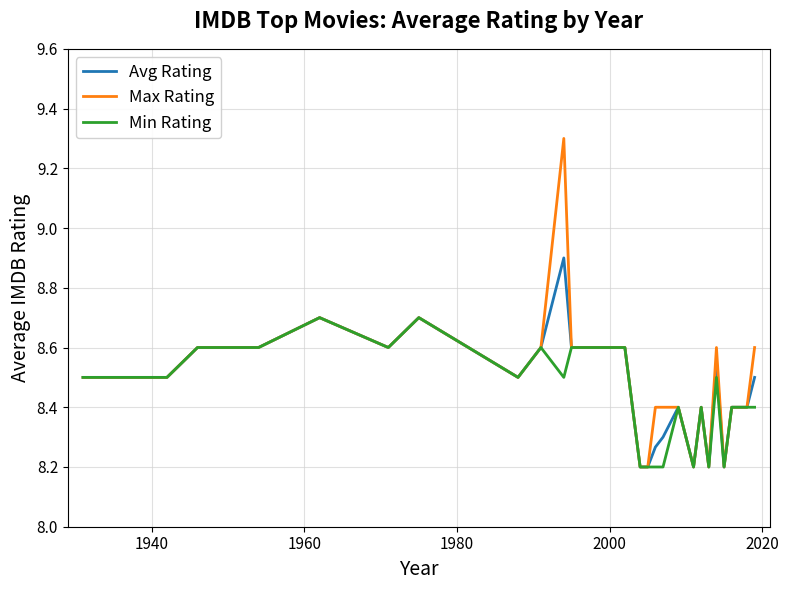

What is the minimum value for Min Rating?

8.2